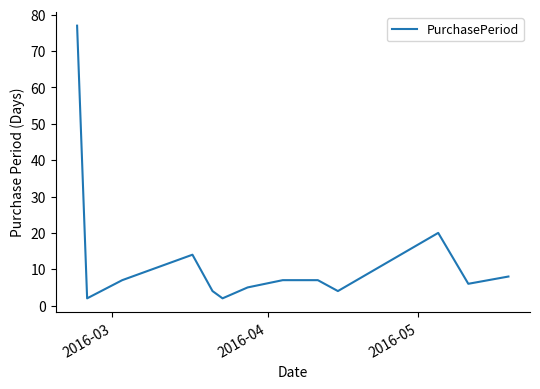

Count the number of categories in the chart.

13